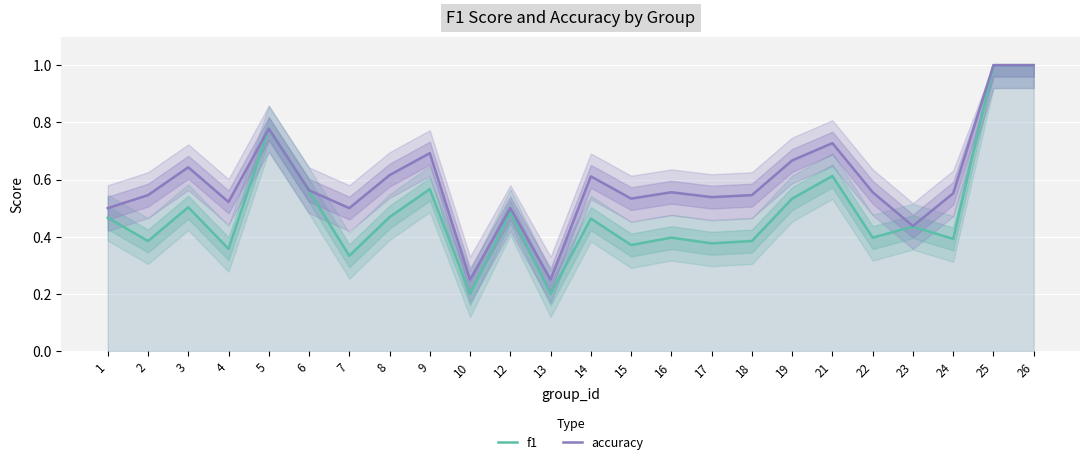

The value of accuracy at 21 is 0.1. True or false?

False